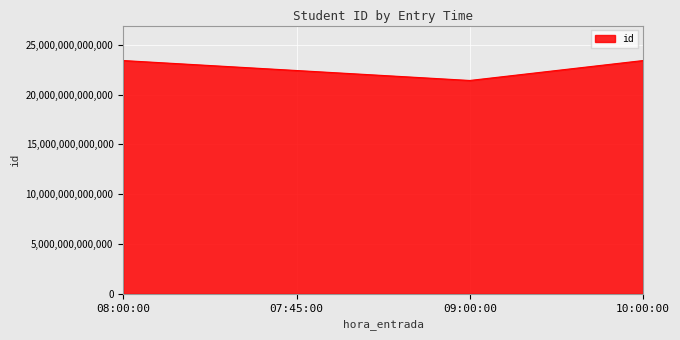

How many lines are shown in the chart?

1